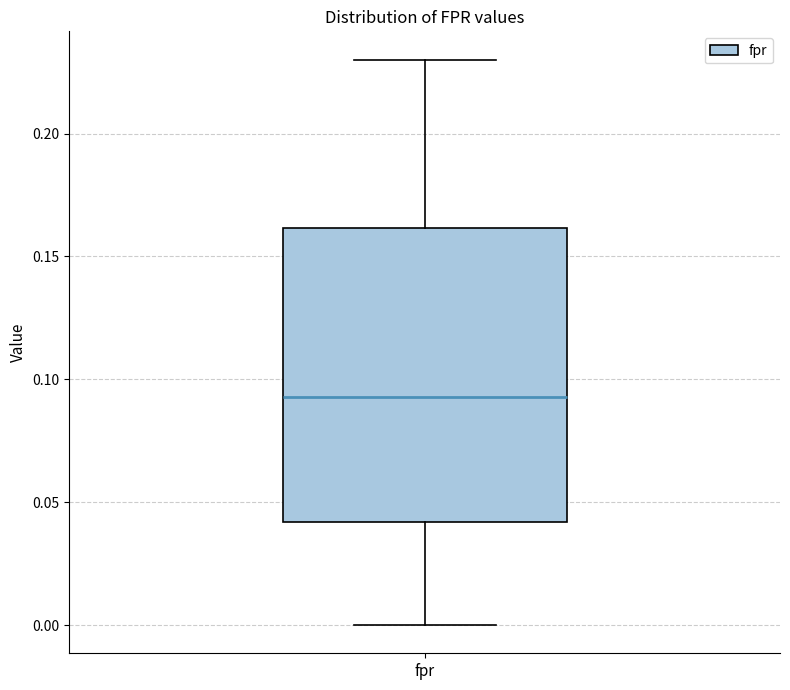

Read this box plot against the y-axis: the position of the median line, the range covered by the box, and the ends of both whiskers. The values are not printed on the chart, so give them approximately, as read against the axis.

median 0.095, box 0.040 to 0.160, whiskers 0.000 to 0.230